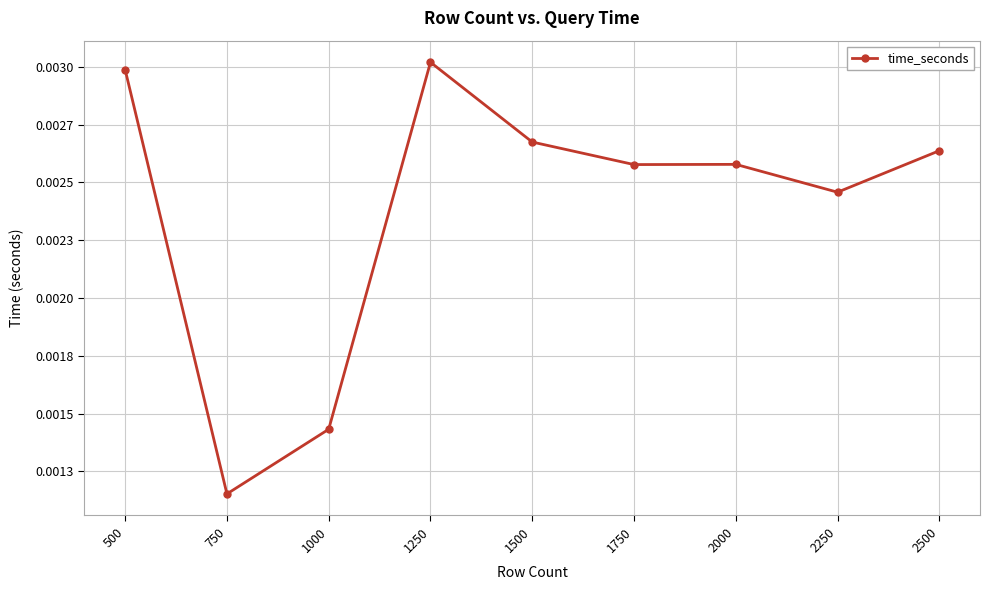

At which category does the data reach its first local valley?

750